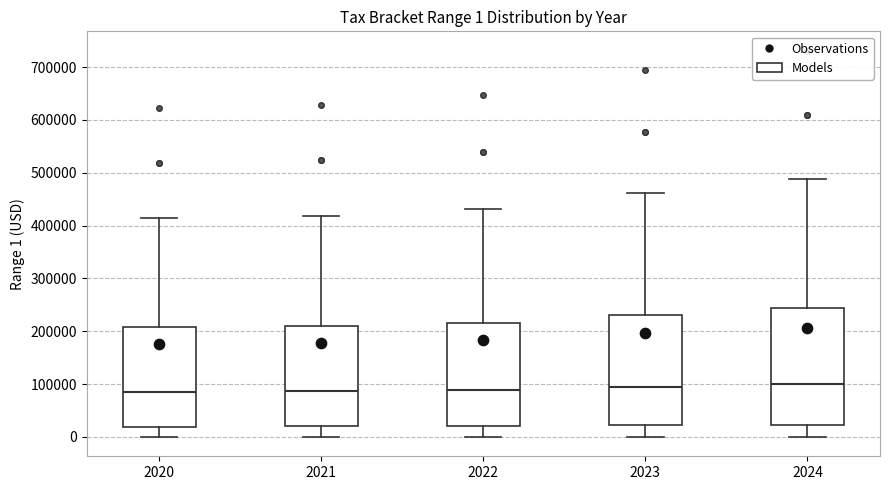

Which box is the tallest, from its lower edge to its upper edge?

2024